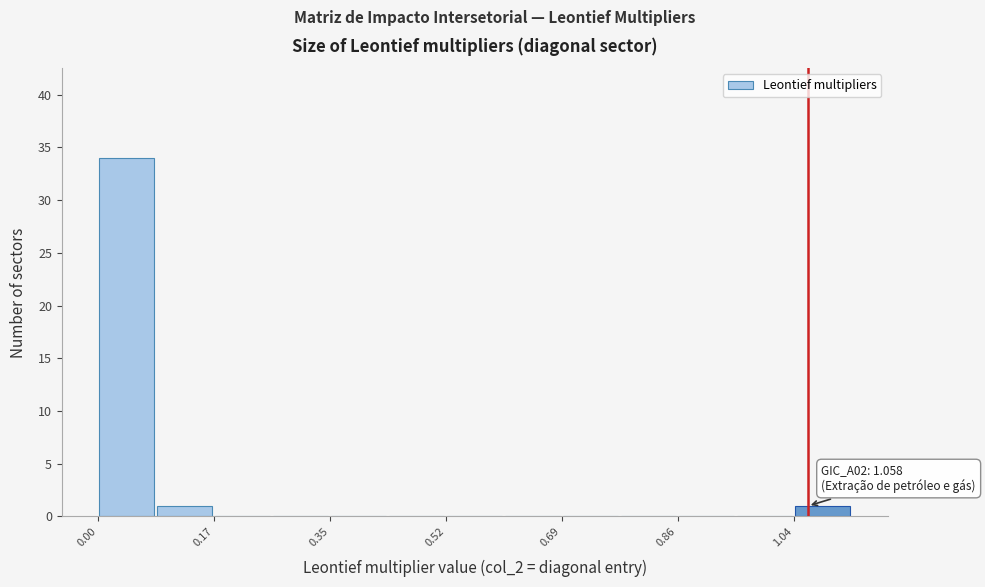

Which range on the x-axis has the tallest bar?

0.00 to 0.08